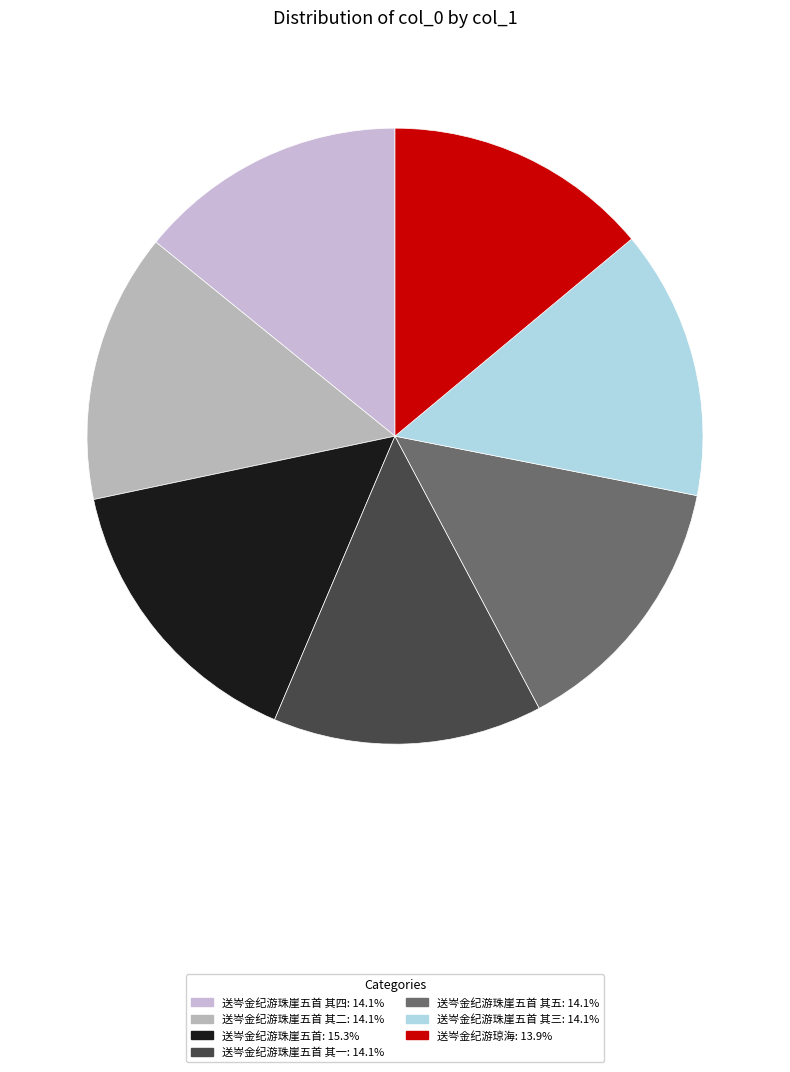

Rank the categories by value from lowest to highest.

送岑金纪游琼海, 送岑金纪游珠崖五首 其一, 送岑金纪游珠崖五首 其二, 送岑金纪游珠崖五首 其三, 送岑金纪游珠崖五首 其四, 送岑金纪游珠崖五首 其五, 送岑金纪游珠崖五首